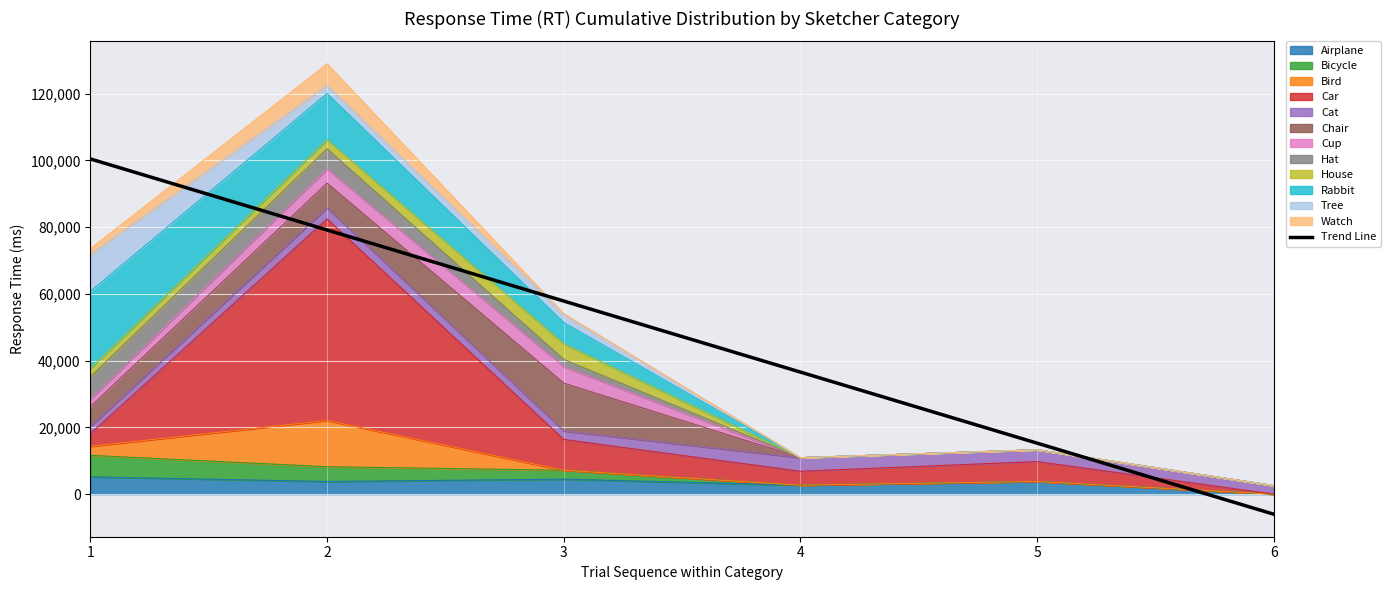

Approximately how many times larger is the value at 2 compared to 5?

5.2